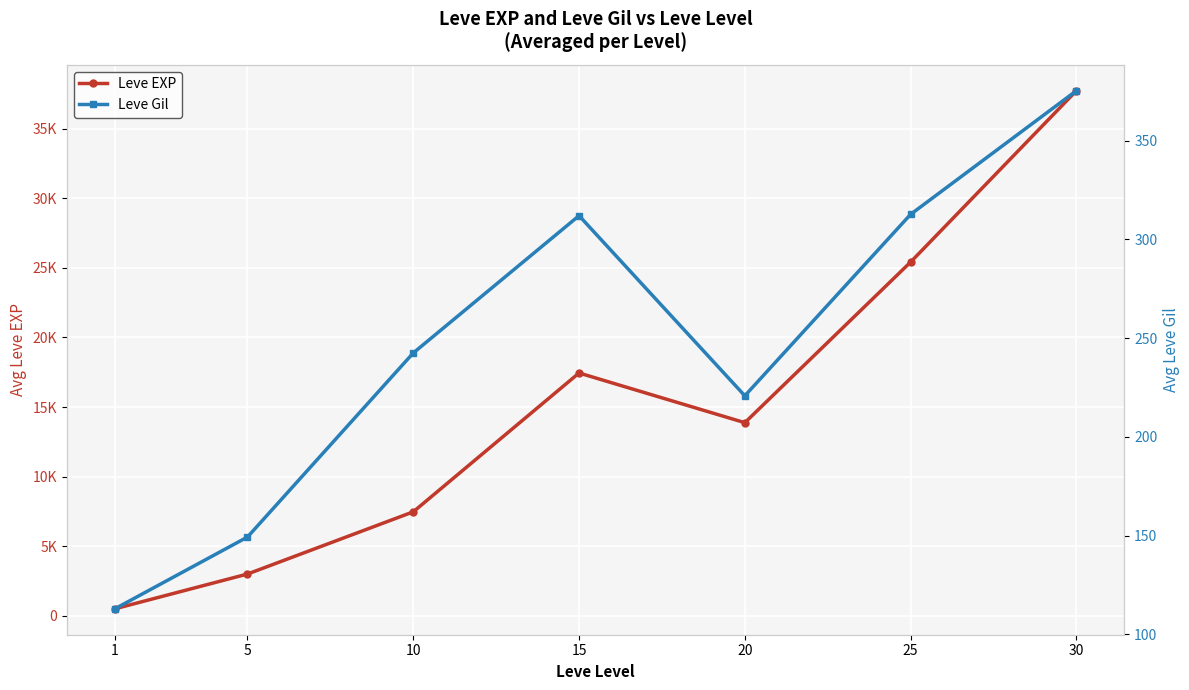

True or false: Leve EXP and Leve Gil cross at least once.

False